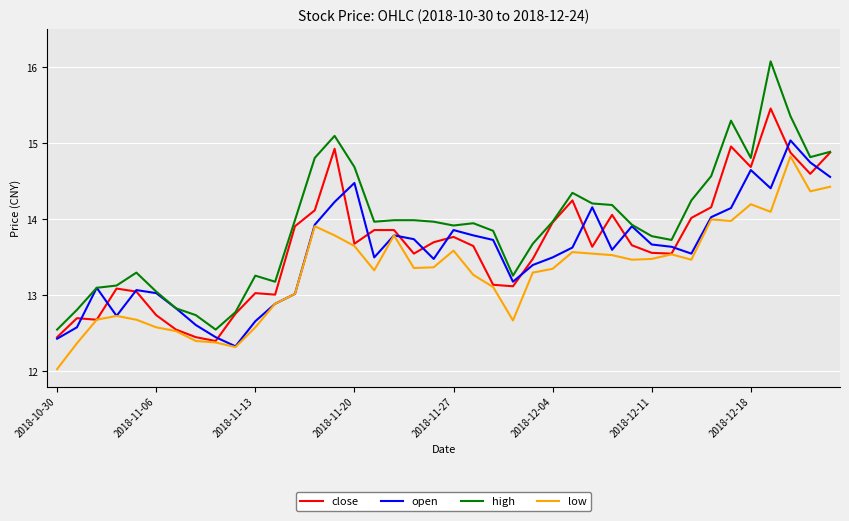

Which series has the widest spread of values?

high